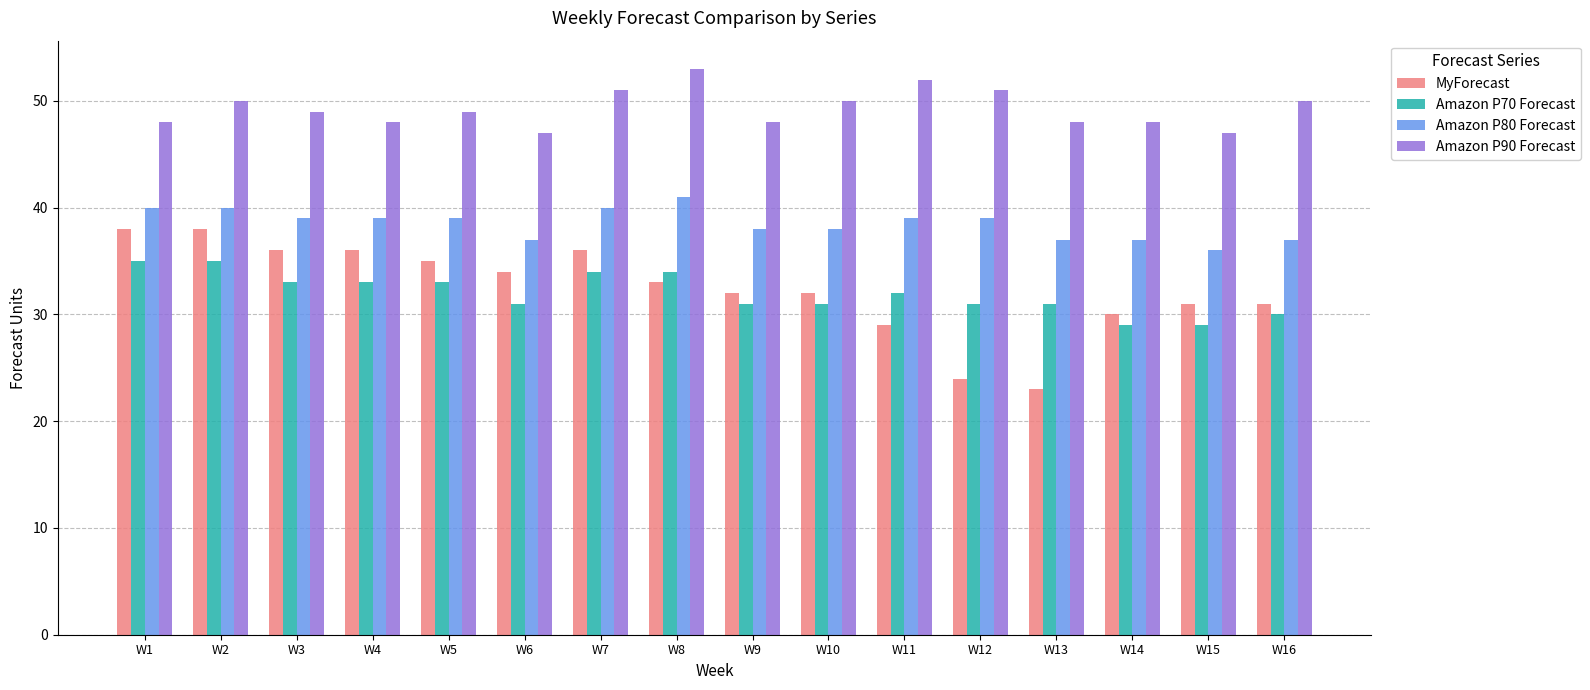

True or false: Amazon P90 Forecast has a value of 26 at W4.

False